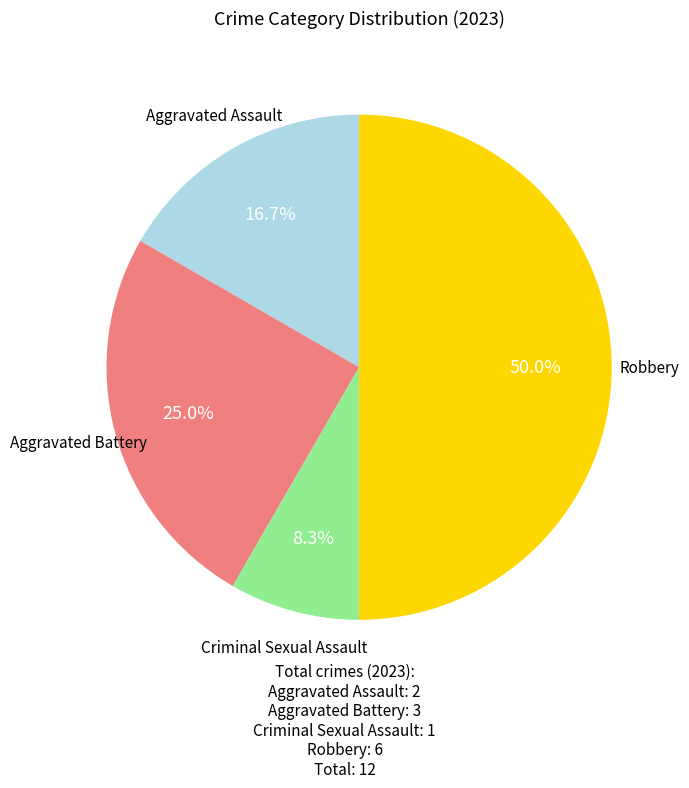

How many segments does this pie chart have?

4